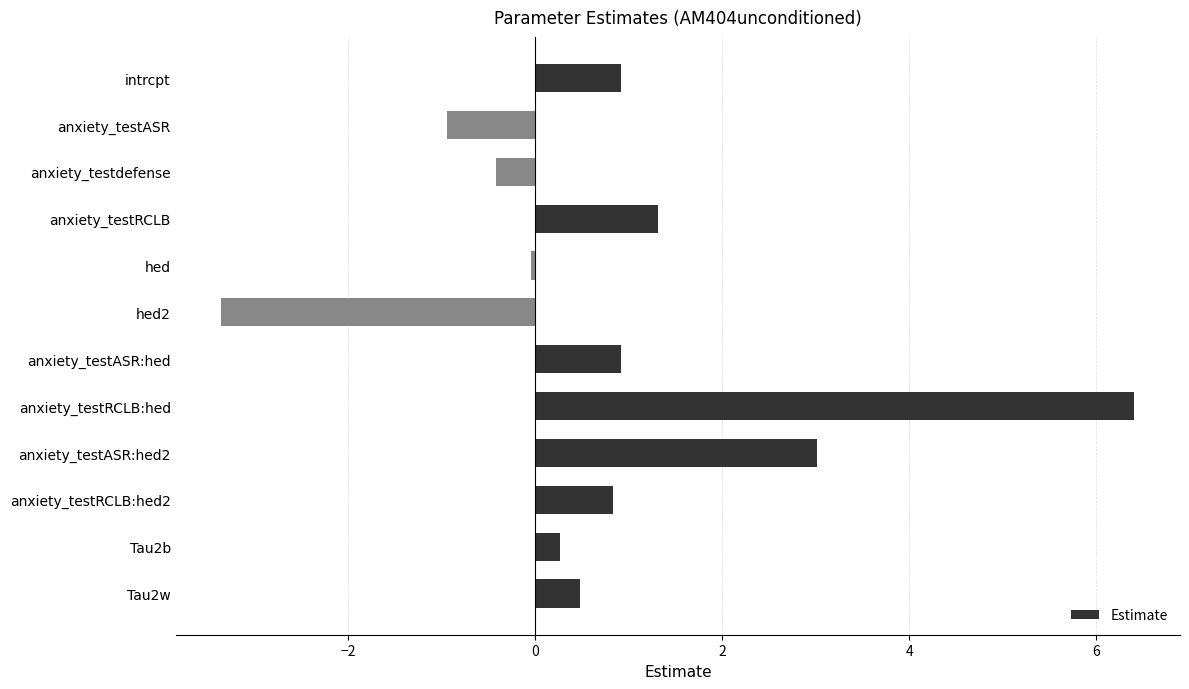

True or false: the data shows 5.2 at anxiety_testASR:hed2.

False